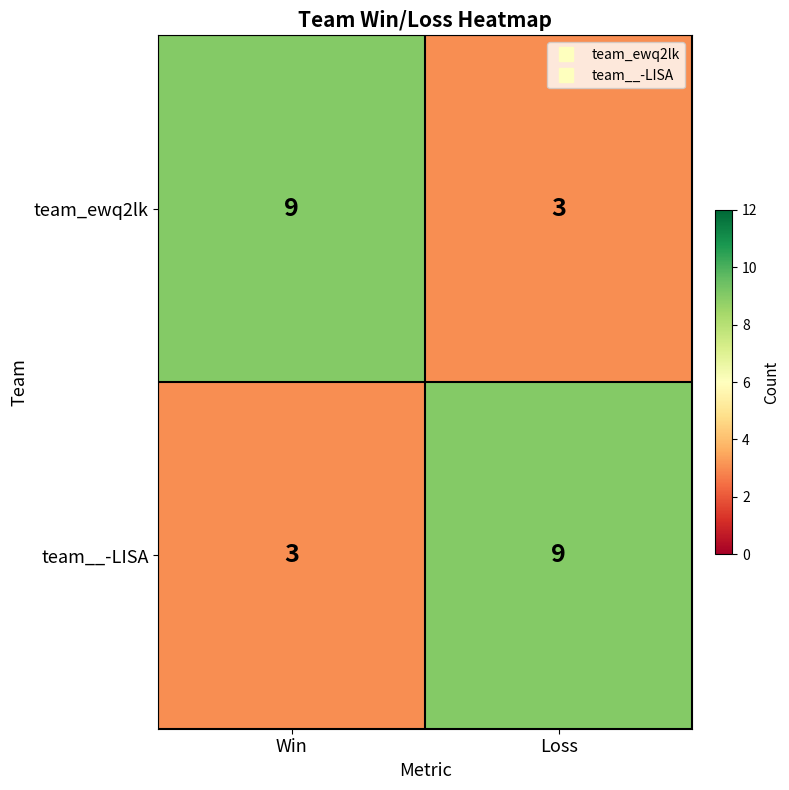

What is the spread (max minus min) of values at Loss?

6